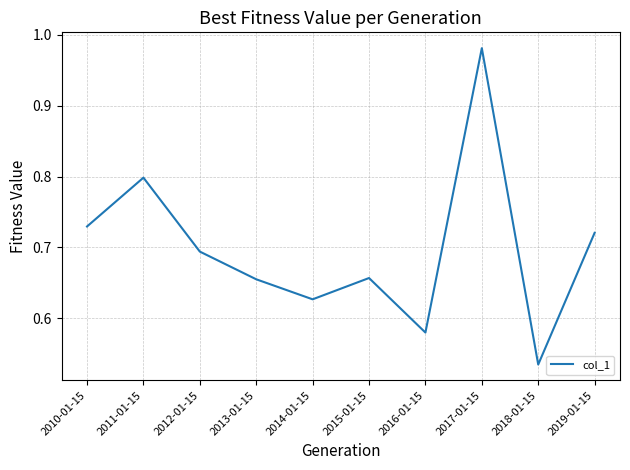

Where is the first local minimum?

2014-01-15